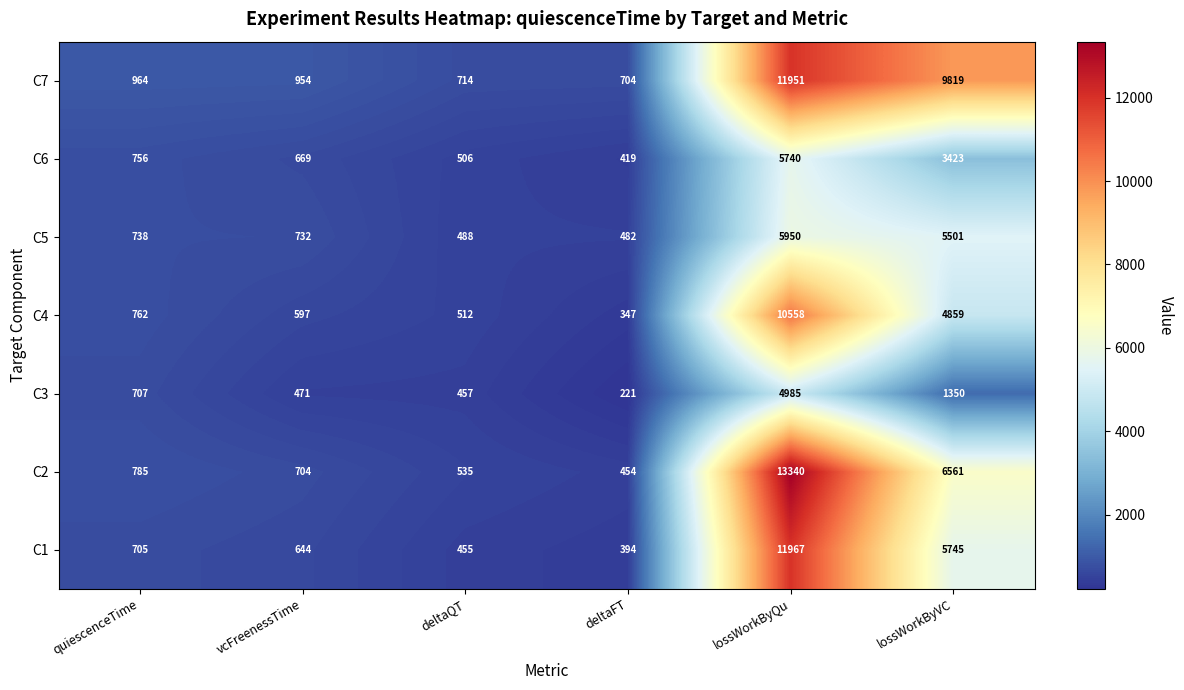

At how many categories does at least one series exceed 10728?

1